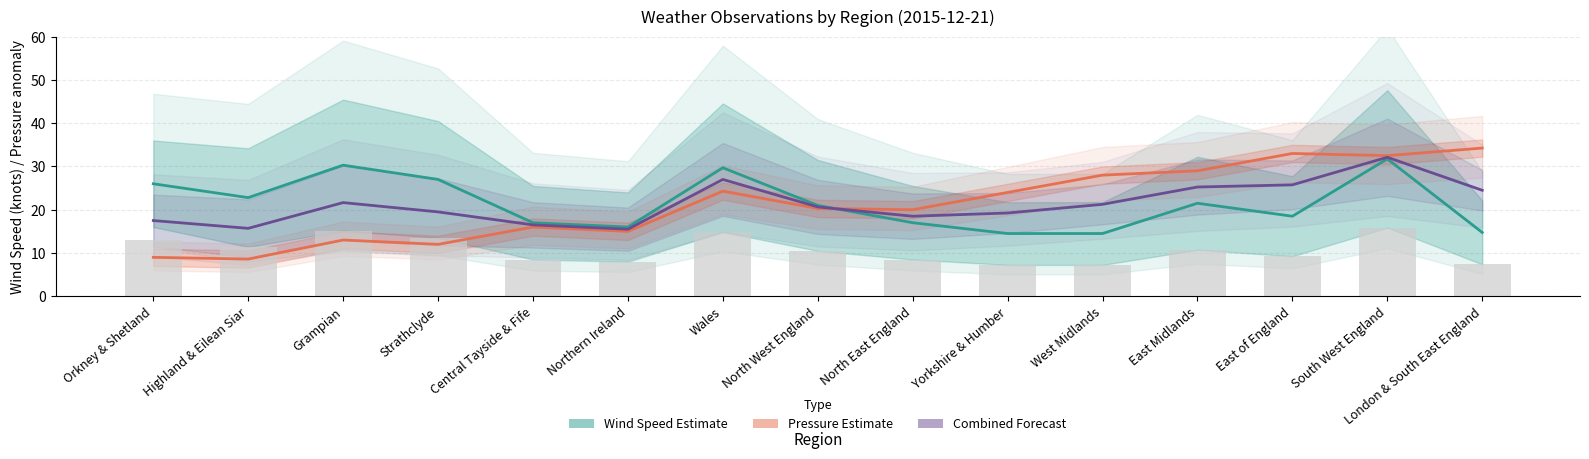

Where does the Wind Speed Estimate series first go above 21?

Orkney & Shetland